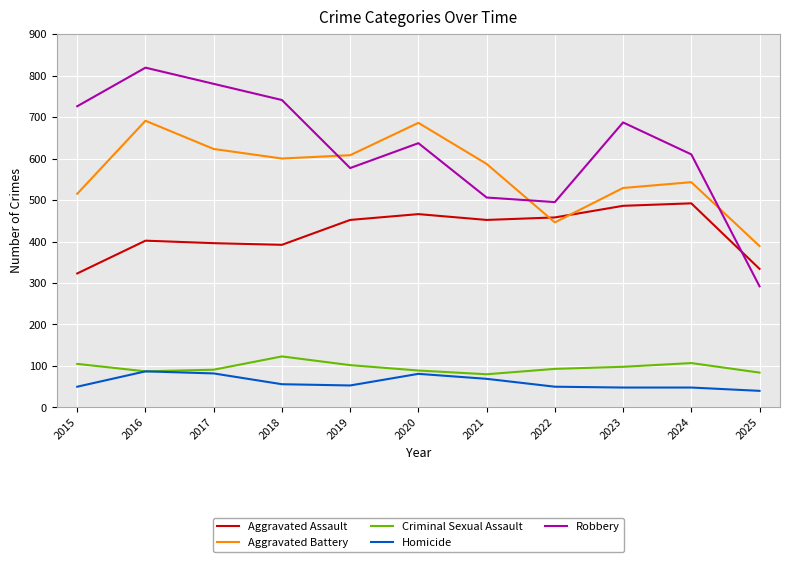

Where is Aggravated Assault nearest to the value 407?

2016